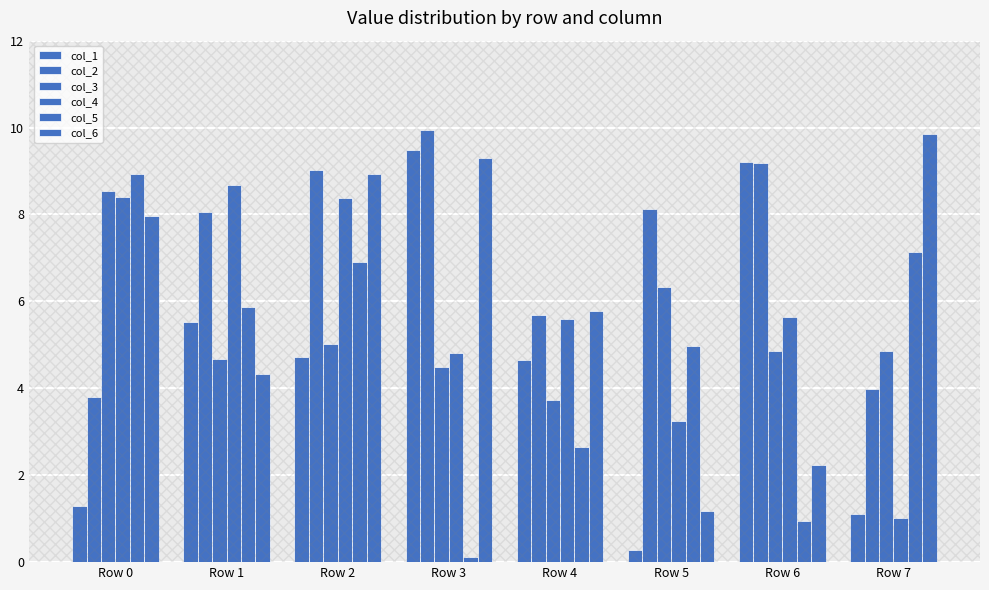

What is the value of the col_5 bar at the 4th from the left?

0.1